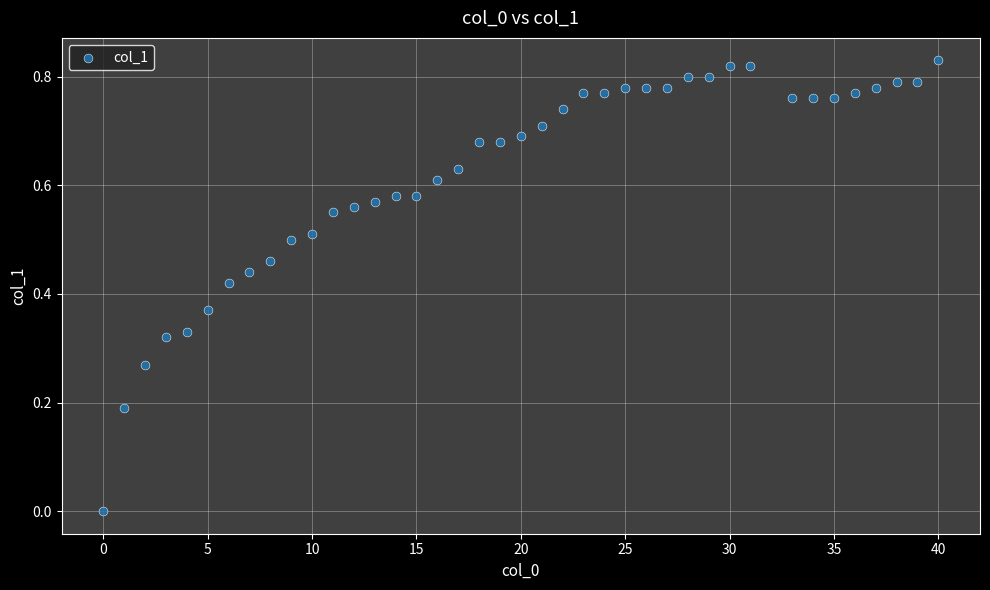

What is the range of X values (max minus min)?

40.0